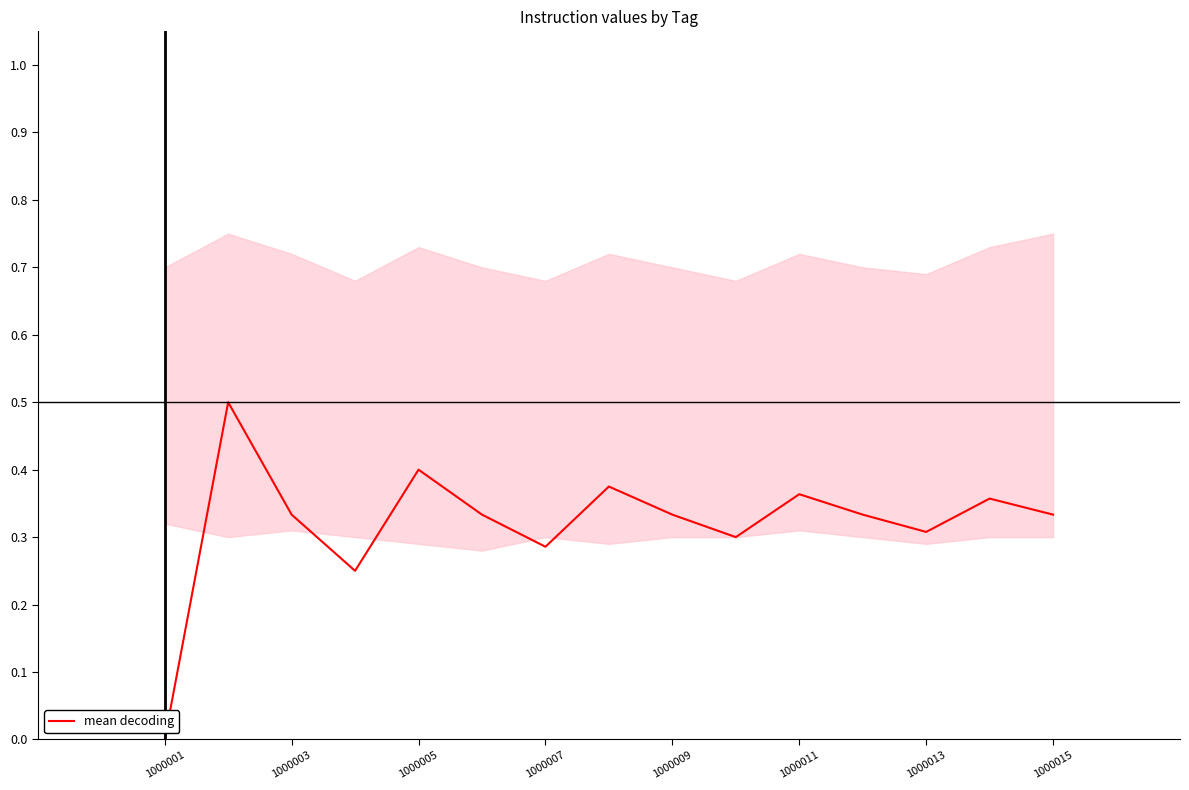

The mean decoding series shows 0.3 at 1000001. True or false?

False